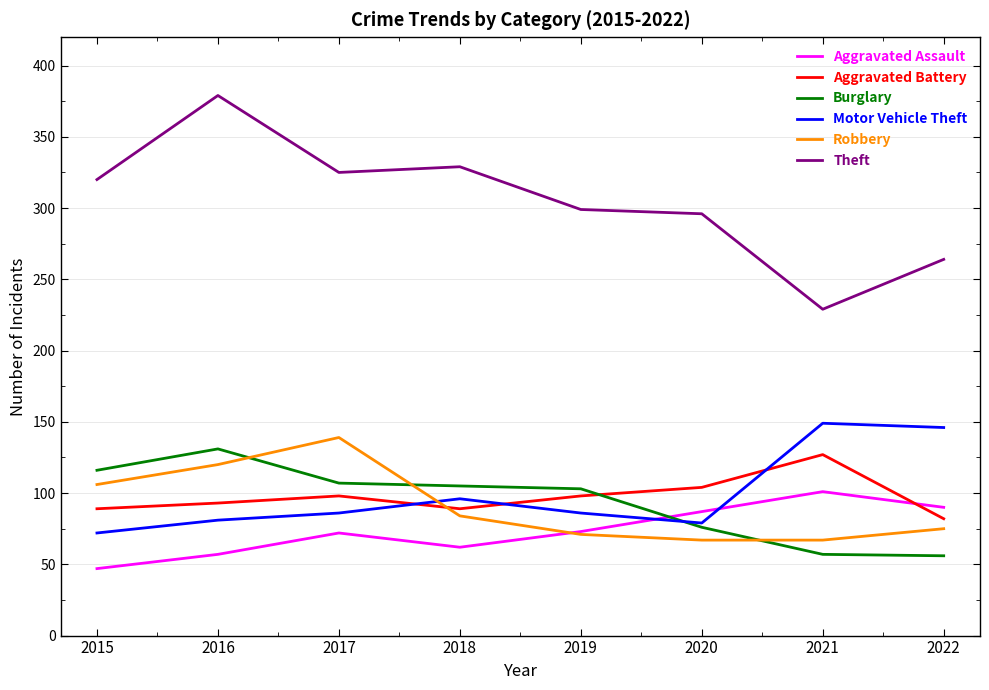

Which category has the highest value in the Theft series?

2016